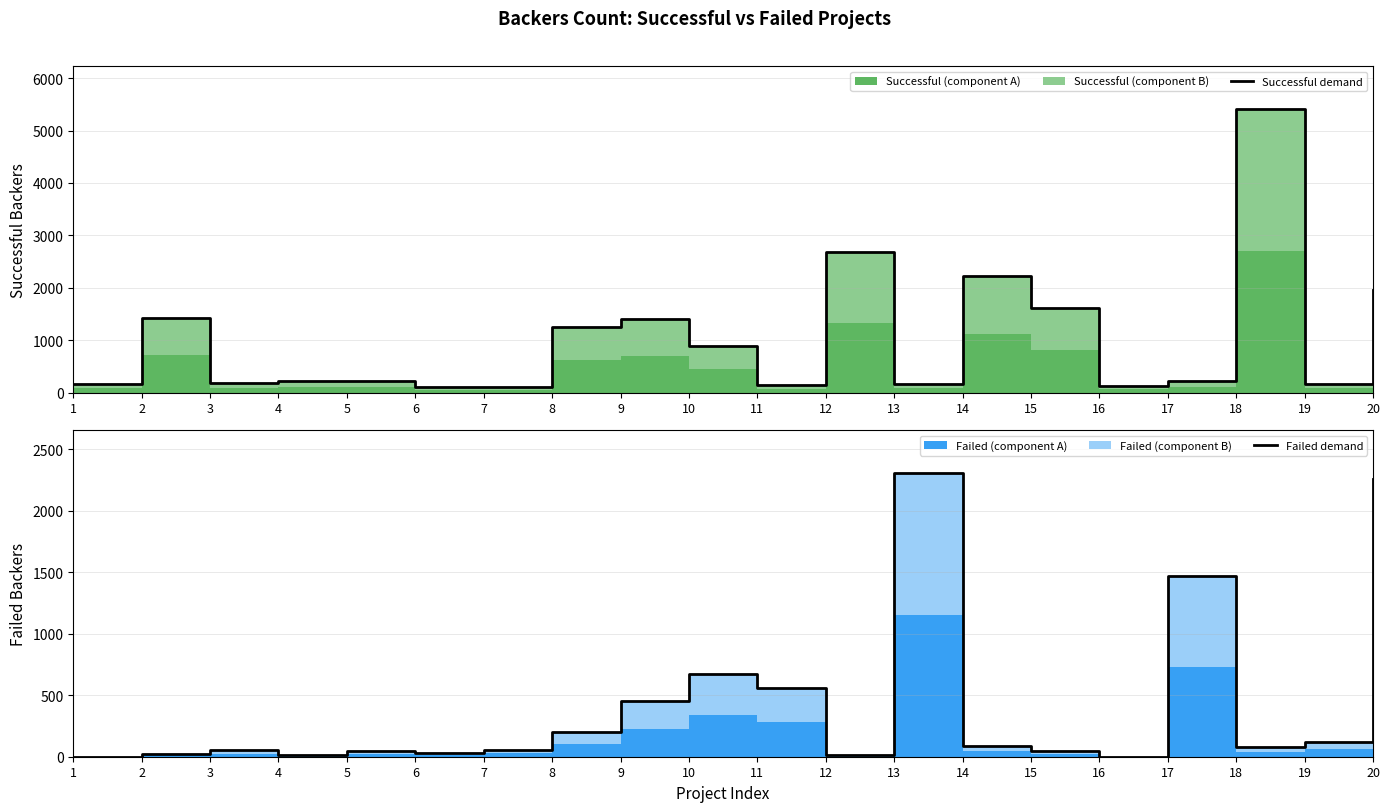

Reading right to left, list all the values displayed in this chart.

Successful demand: 1965	165	5419	226	129	1606	2220	163	2673	142	890	1396	1249	100	98	220	227	174	1425	158
Failed demand: 2253	120	75	1467	1	48	88	2307	15	558	674	452	200	55	27	44	18	53	24	0